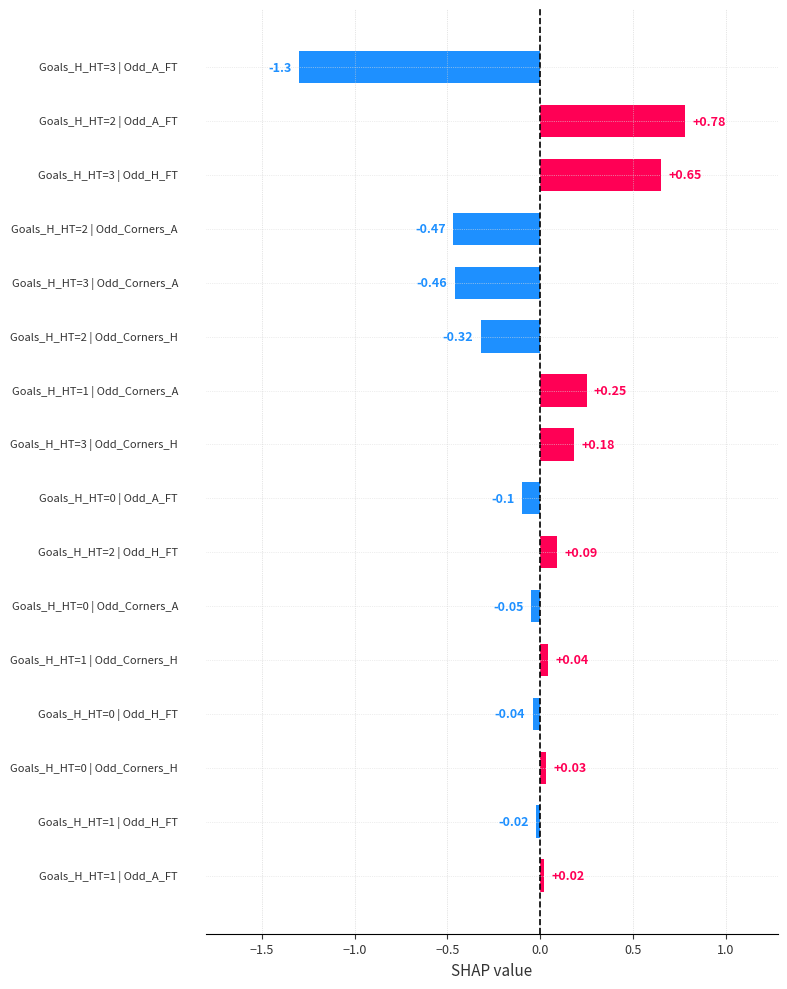

At 0, list the series in order from largest to smallest.

Odd_A_FT, Odd_Corners_A, Odd_H_FT, Odd_Corners_H